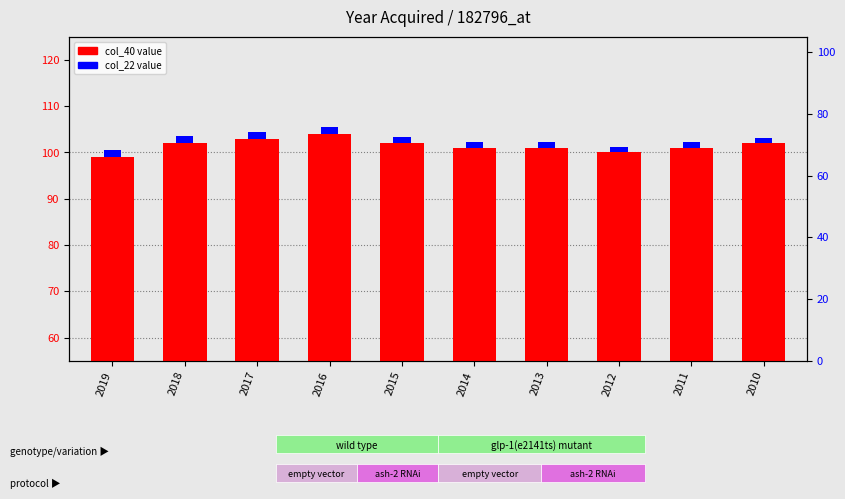

Is the value of col_40 value at 2016 greater than the value of col_22 value at 2010?

Yes